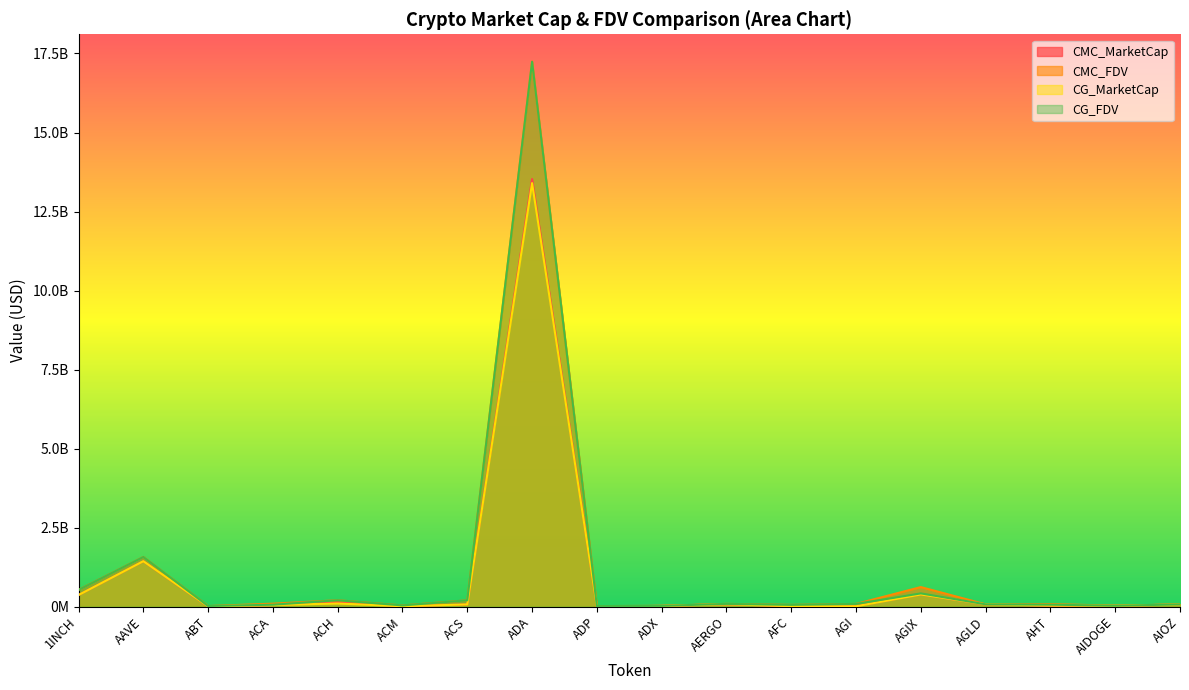

How many lines are shown in the chart?

4